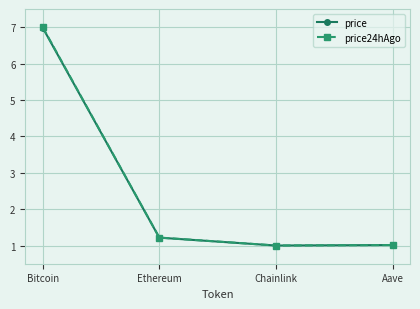

What is the average value of the price series?

2.6